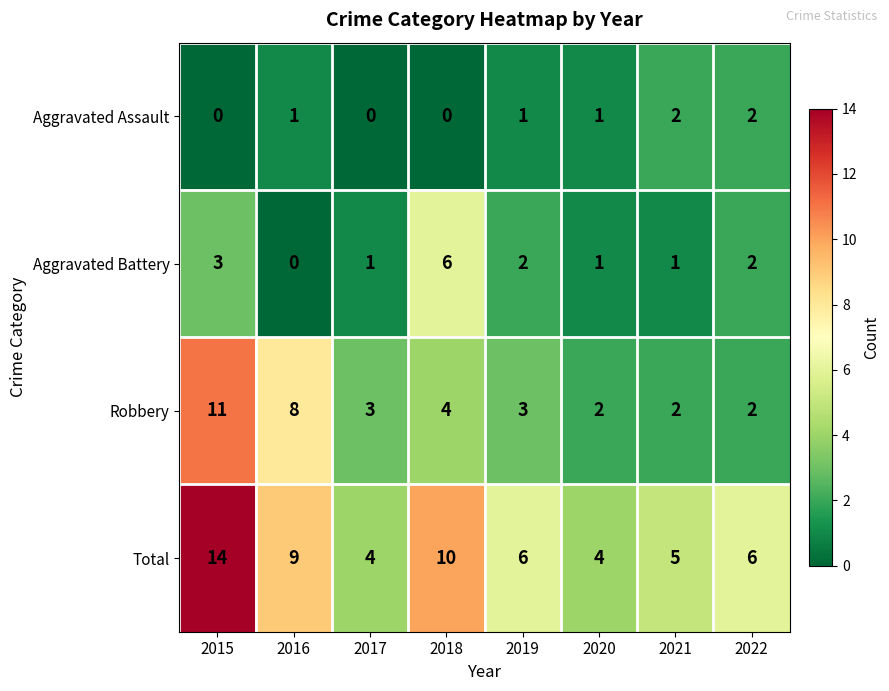

Which series has the largest range (max minus min)?

Total